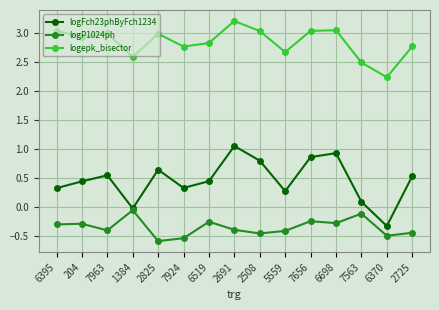

How many positive values does the logFch23phByFch1234 series have?

13